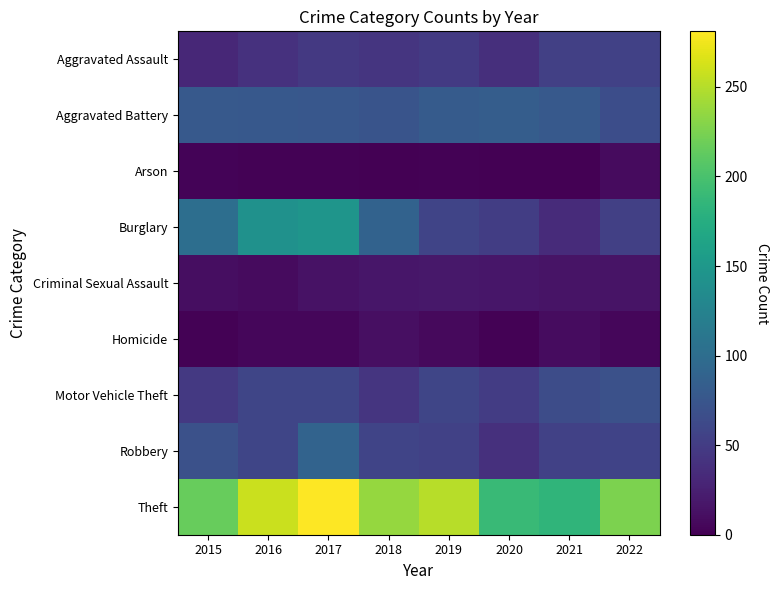

Count the number of data series in this chart.

9